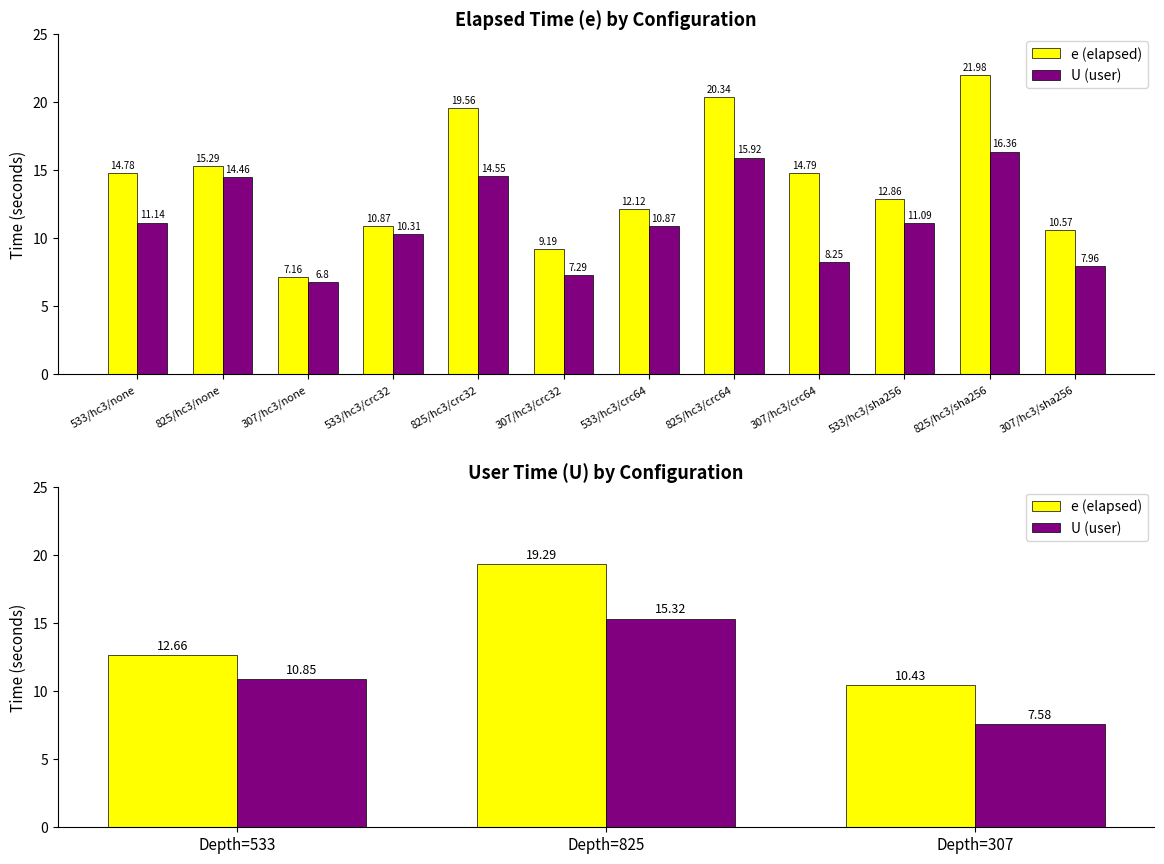

Which has a higher value, Depth=533 or Depth=307?

Depth=533